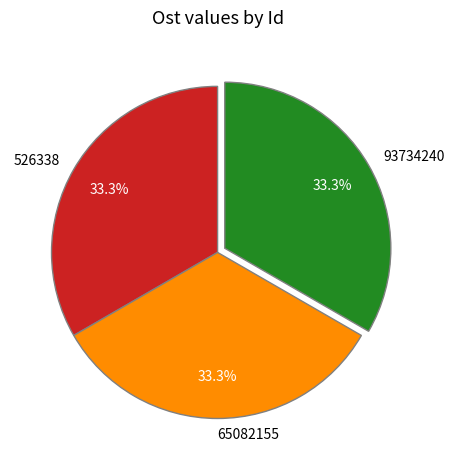

Count the number of slices in the pie.

3